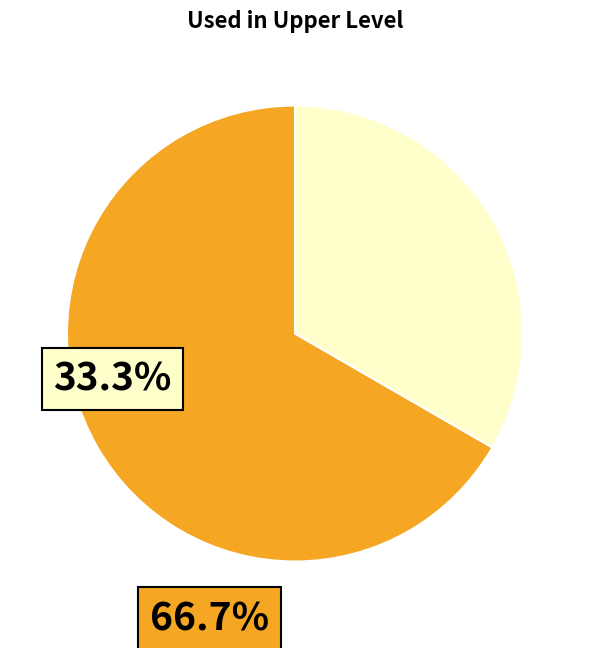

Does any single category account for the majority?

Yes